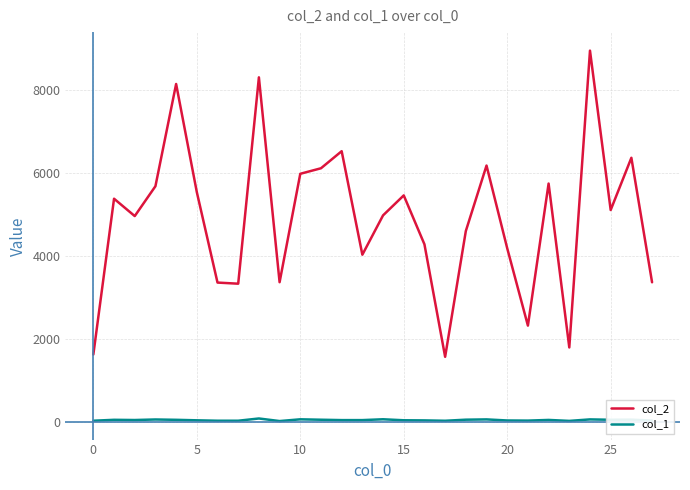

True or false: col_1 and col_2 intersect in this chart.

False